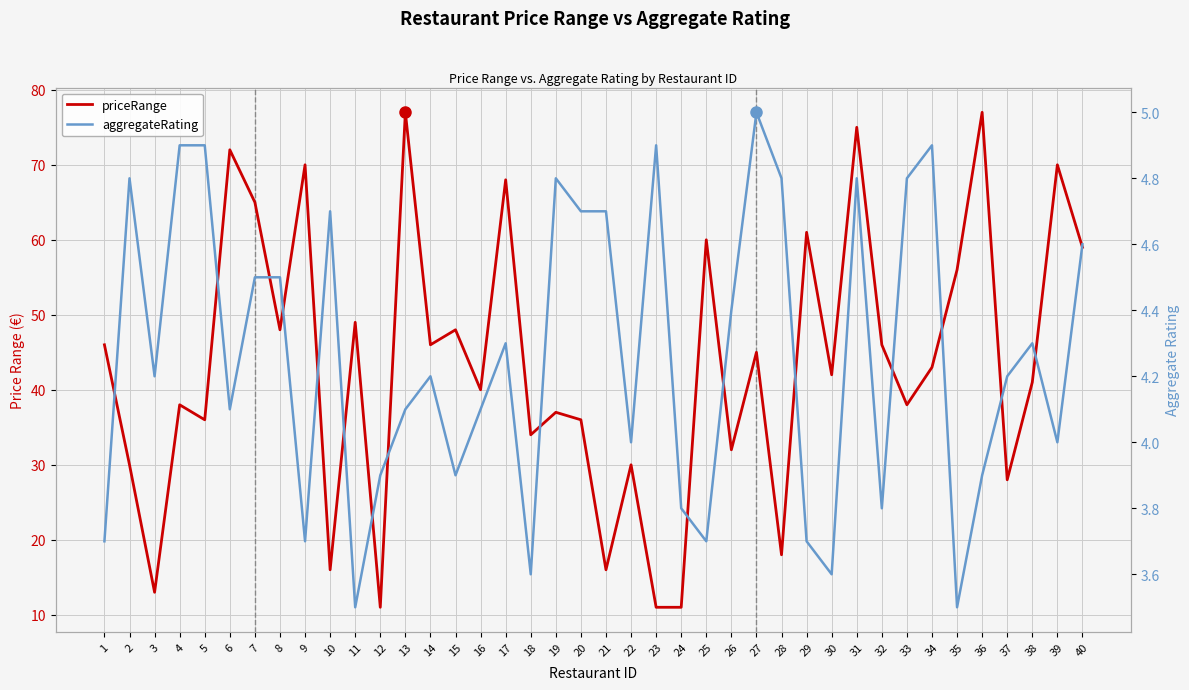

List the labels in order of priceRange value, smallest first.

12, 23, 24, 3, 10, 21, 28, 37, 2, 22, 26, 18, 5, 20, 19, 4, 33, 16, 38, 30, 34, 27, 1, 14, 32, 8, 15, 11, 35, 40, 25, 29, 7, 17, 9, 39, 6, 31, 13, 36